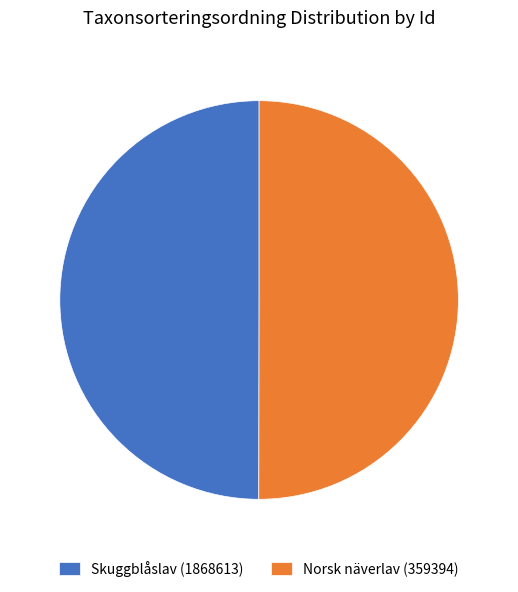

What is the ratio of the value at Norsk näverlav (359394) to the value at Skuggblåslav (1868613)?

1.0